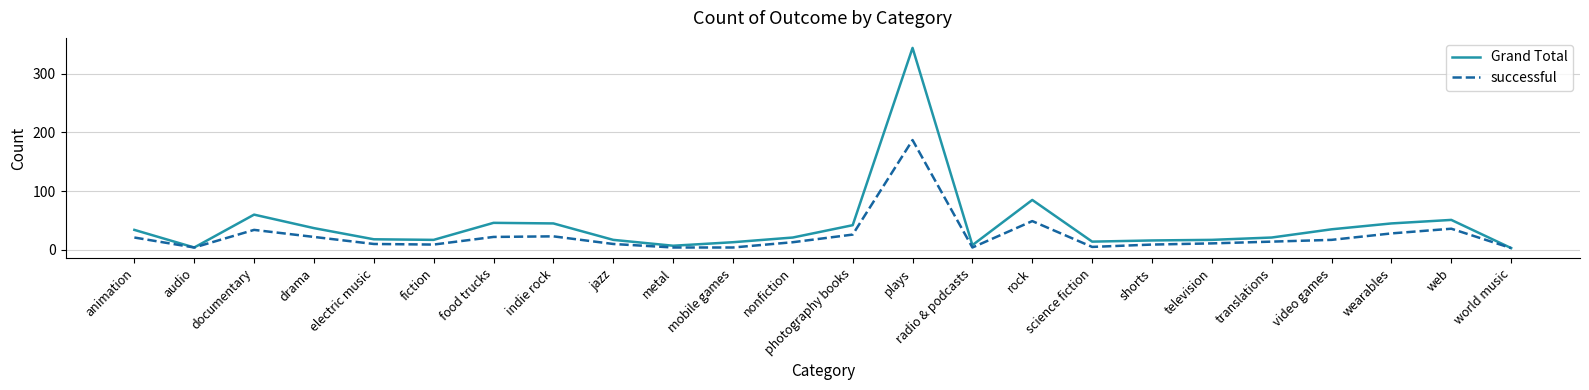

Is it true that successful equals 5 at drama?

False